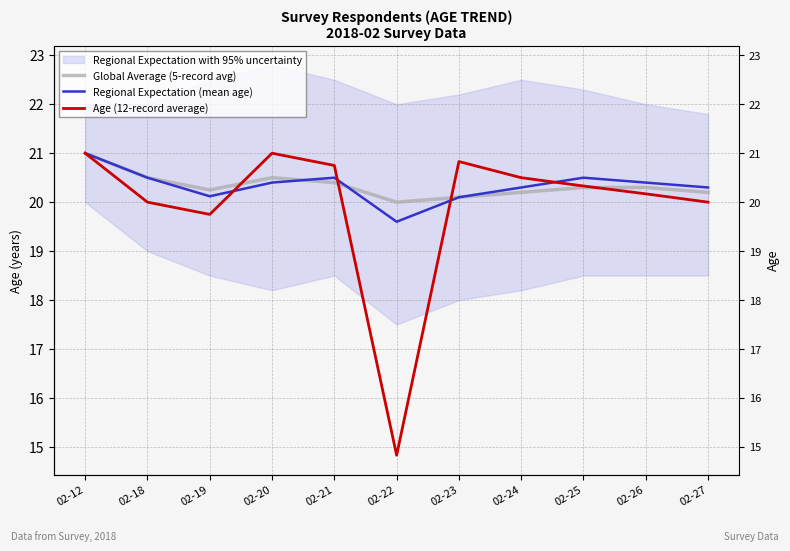

What is the value of the Regional Expectation (mean age) point at the 7th from the left?

20.1